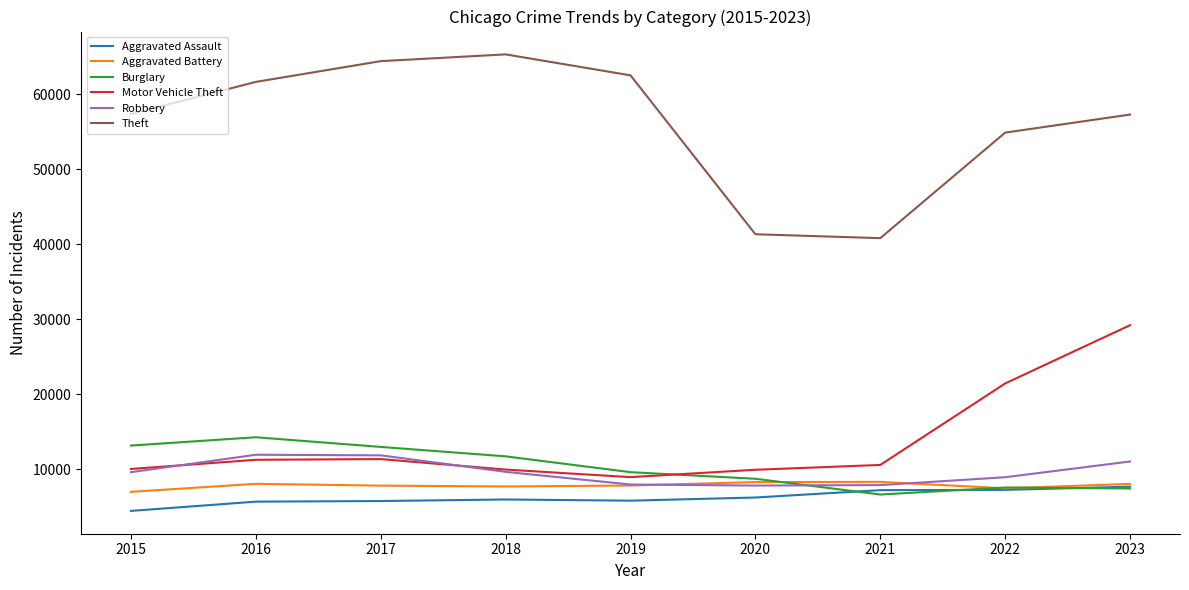

Does the chart have visible grid lines?

No